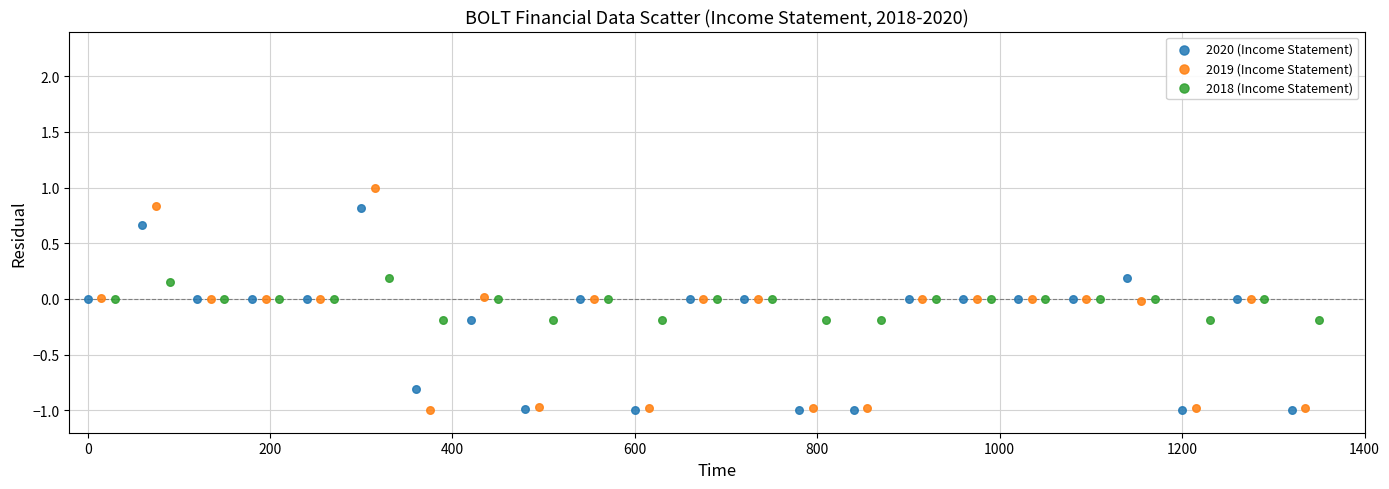

Which series reaches the maximum Y coordinate?

2019 (Income Statement)